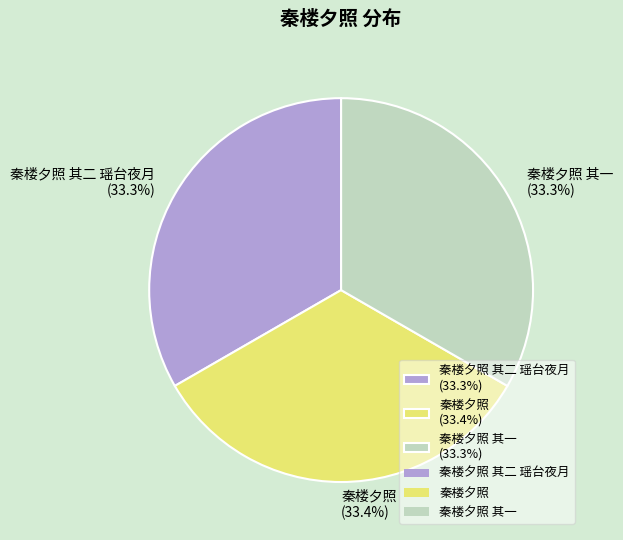

How much of the chart is everything except 秦楼夕照 其一 (33.3%)?

66.7%